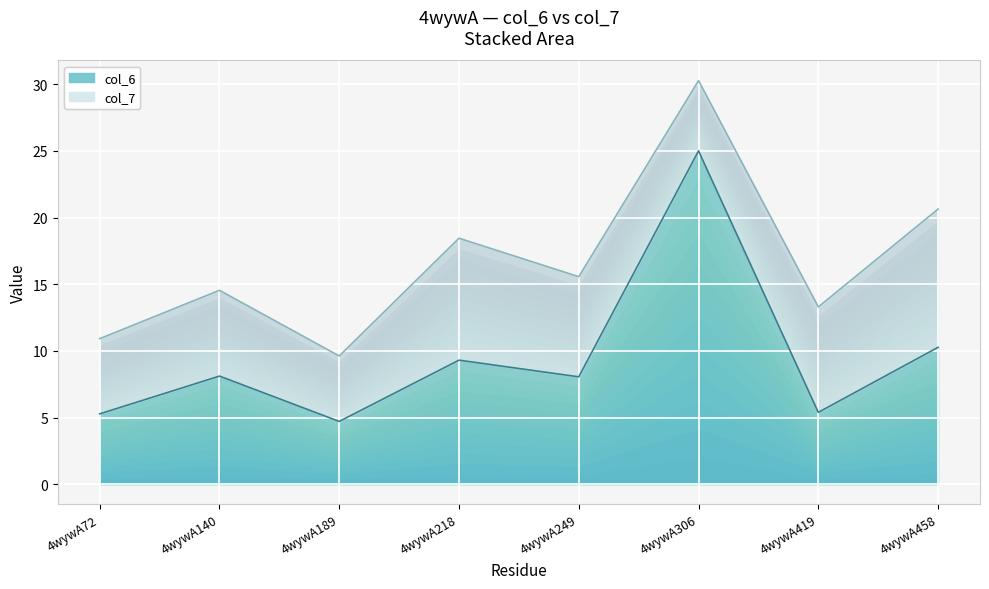

Where does the col_7 (top) series first go above 15?

4wywA218